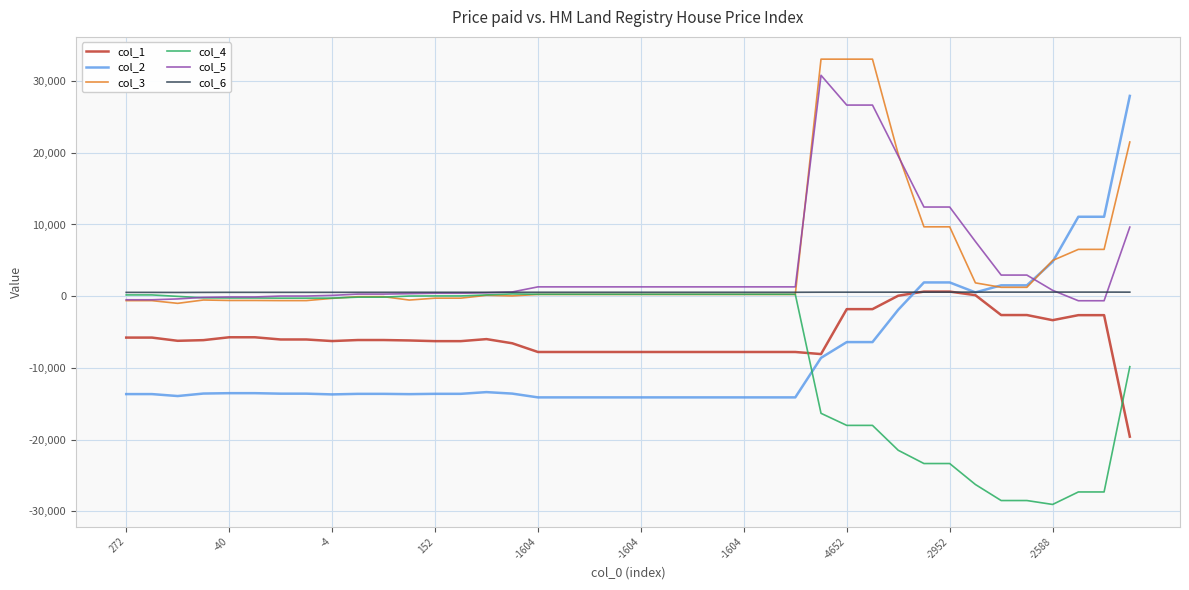

What is the greatest value displayed?

33057